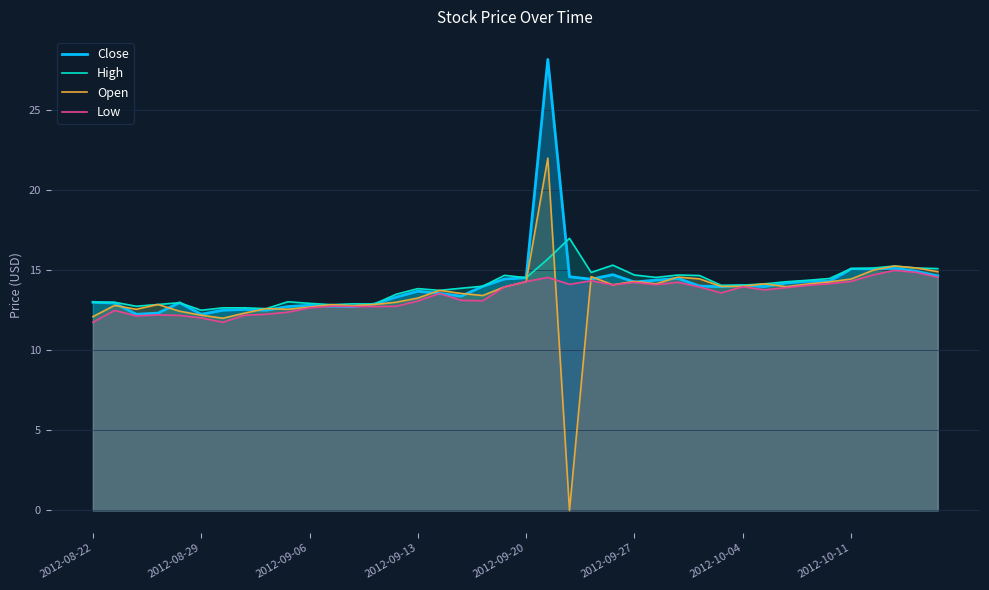

Rank the series by their maximum value, from lowest to highest.

Low, High, Open, Close